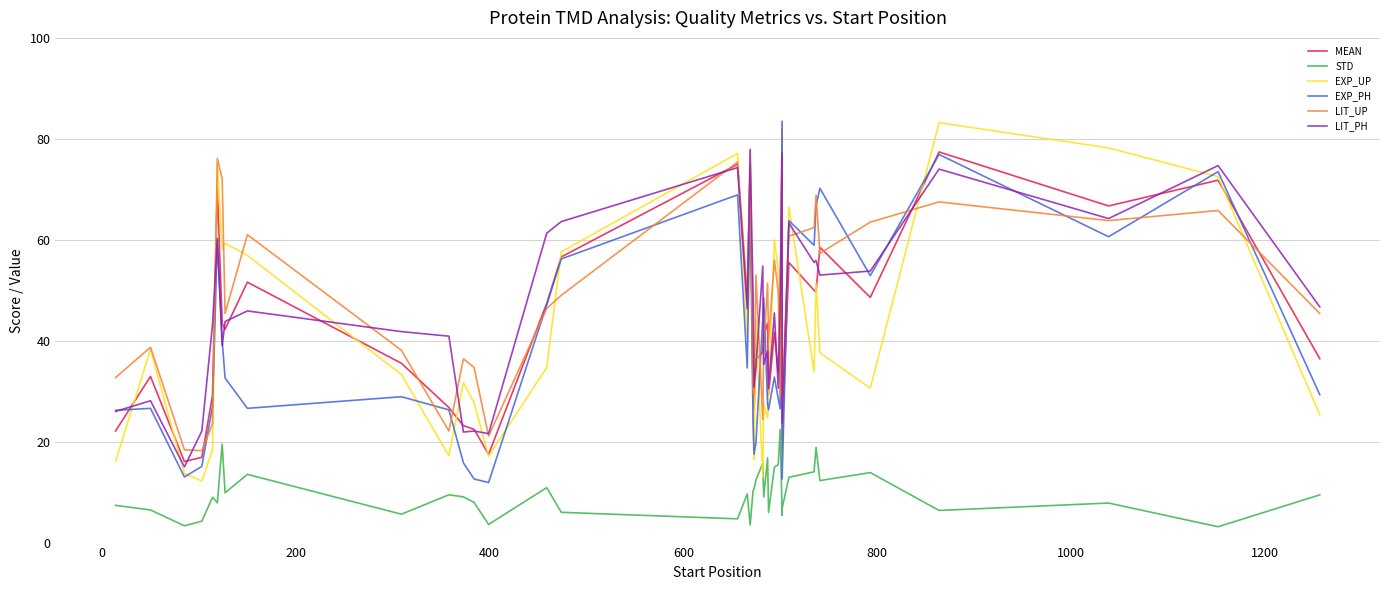

Reading left to right, what are all the values shown in this chart?

MEAN: 22.1	32.9	16.1	16.9	29.1	70.2	43.4	42.3	51.6	35.5	26.8	23.2	22.4	17.5	47.4	56.6	75.0	47.6	74.9	30.1	26.2	36.2	37.7	41.2	43.5	29.3	41.6	33.7	47.2	82.0	20.5	55.5	50.0	49.7	58.5	48.6	77.4	66.7	71.8	36.4
STD: 7.4	6.5	3.3	4.2	9.0	7.9	19.5	9.9	13.5	5.6	9.5	9.1	8.0	3.6	10.9	6.0	4.7	9.7	3.5	10.2	10.7	12.4	15.7	9.0	16.8	6.0	14.9	15.4	22.4	5.4	6.8	12.9	14.0	18.8	12.3	13.9	6.4	7.8	3.1	9.5
EXP_UP: 16.1	38.3	13.7	12.2	18.4	75.1	58.2	59.3	56.9	33.3	17.2	31.7	27.7	17.1	34.7	57.6	77.1	40.6	77.6	23.6	16.4	44.2	12.9	27.5	24.7	29.5	60.0	54.0	31.3	82.7	17.7	66.5	33.8	51.4	37.6	30.6	83.2	78.2	72.5	25.3
EXP_PH: 26.2	26.6	13.0	15.1	27.0	59.8	40.0	32.6	26.6	28.9	26.3	15.8	12.6	11.9	47.1	56.2	68.9	34.6	69.1	24.0	17.5	19.8	44.3	48.5	27.4	26.3	32.8	28.5	26.5	83.5	12.6	63.8	58.9	66.8	70.2	52.9	76.9	60.6	73.5	29.3
LIT_UP: 32.7	38.7	18.4	18.2	23.5	76.1	72.1	45.4	61.0	38.1	22.1	36.4	34.7	21.1	46.4	49.0	75.4	49.3	74.1	29.6	29.3	53.0	24.4	38.7	51.4	40.1	56.0	49.7	29.3	74.4	28.0	60.7	62.4	68.8	57.3	63.5	67.5	63.8	65.8	45.4
LIT_PH: 26.0	28.1	15.0	22.1	43.1	60.3	39.0	43.8	45.9	41.8	40.9	21.9	22.1	21.6	61.3	63.6	74.3	46.3	77.9	48.9	30.8	35.1	54.8	35.3	37.9	30.5	45.5	30.6	48.2	77.2	23.7	63.3	55.5	55.9	53.0	53.8	74.0	64.2	74.7	46.7